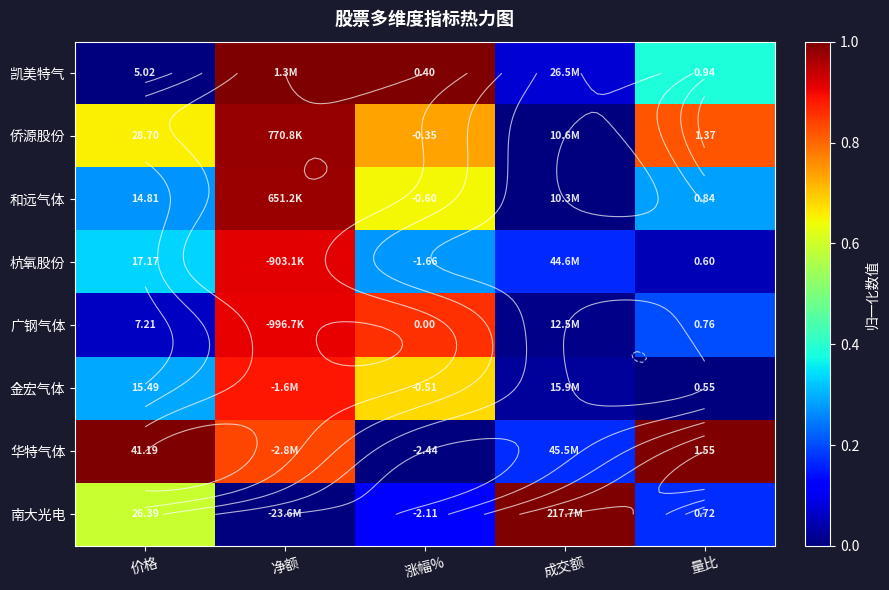

Between 成交额 and 量比, which series saw the biggest shift?

南大光电